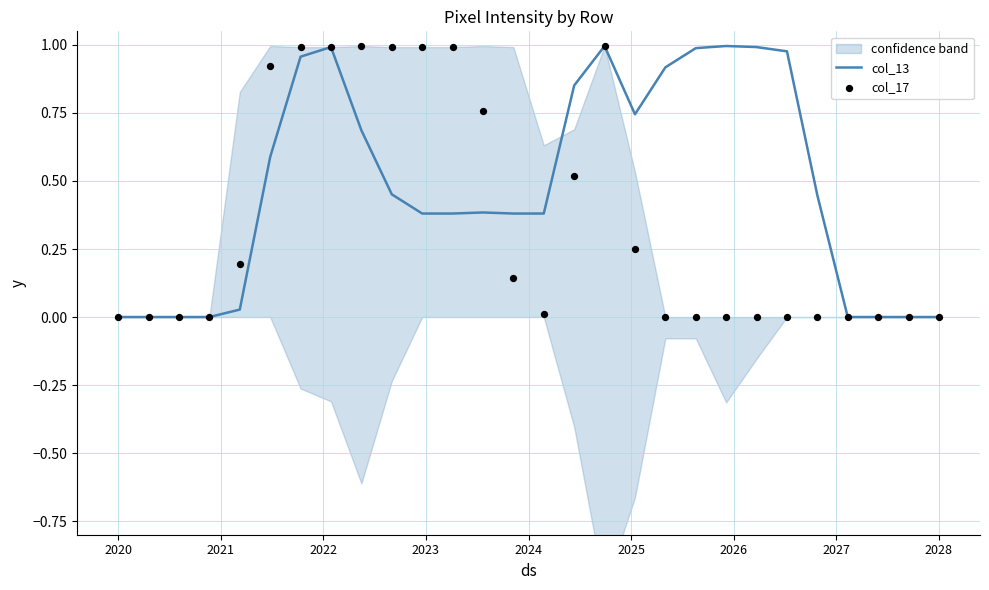

At how many categories does at least one series exceed 0?

20